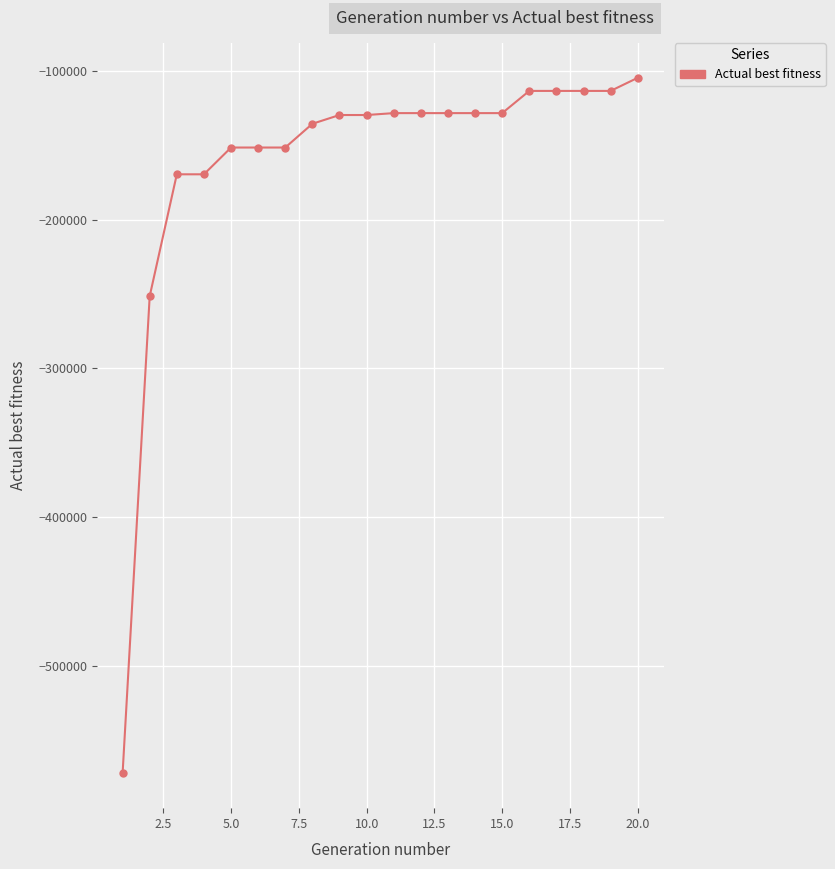

What is the value of the 16th point from the left?

-113491